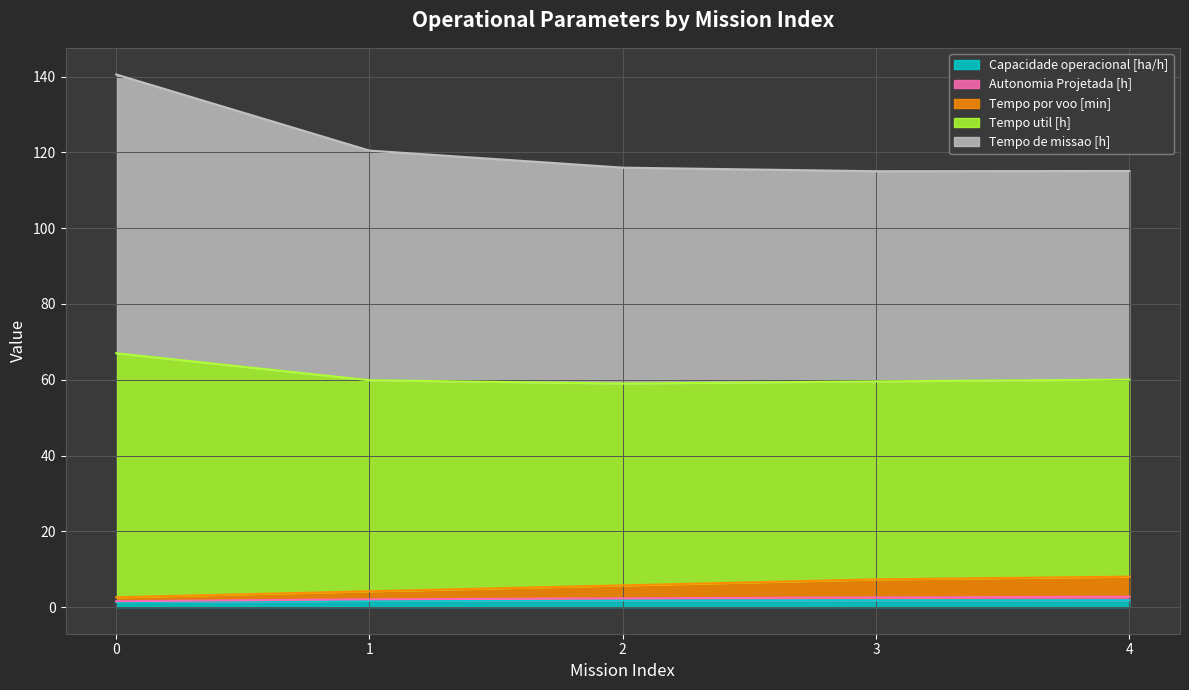

Rank the categories by Capacidade operacional [ha/h] value from lowest to highest.

0, 1, 2, 3, 4